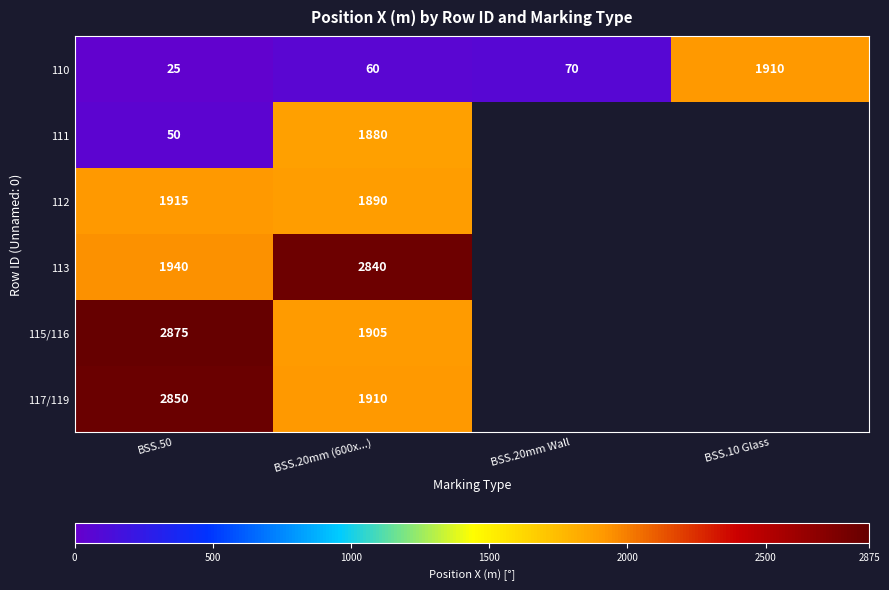

Rank the series at BSS.20mm (600x...) from lowest to highest value.

110, 111, 112, 115/116, 117/119, 113